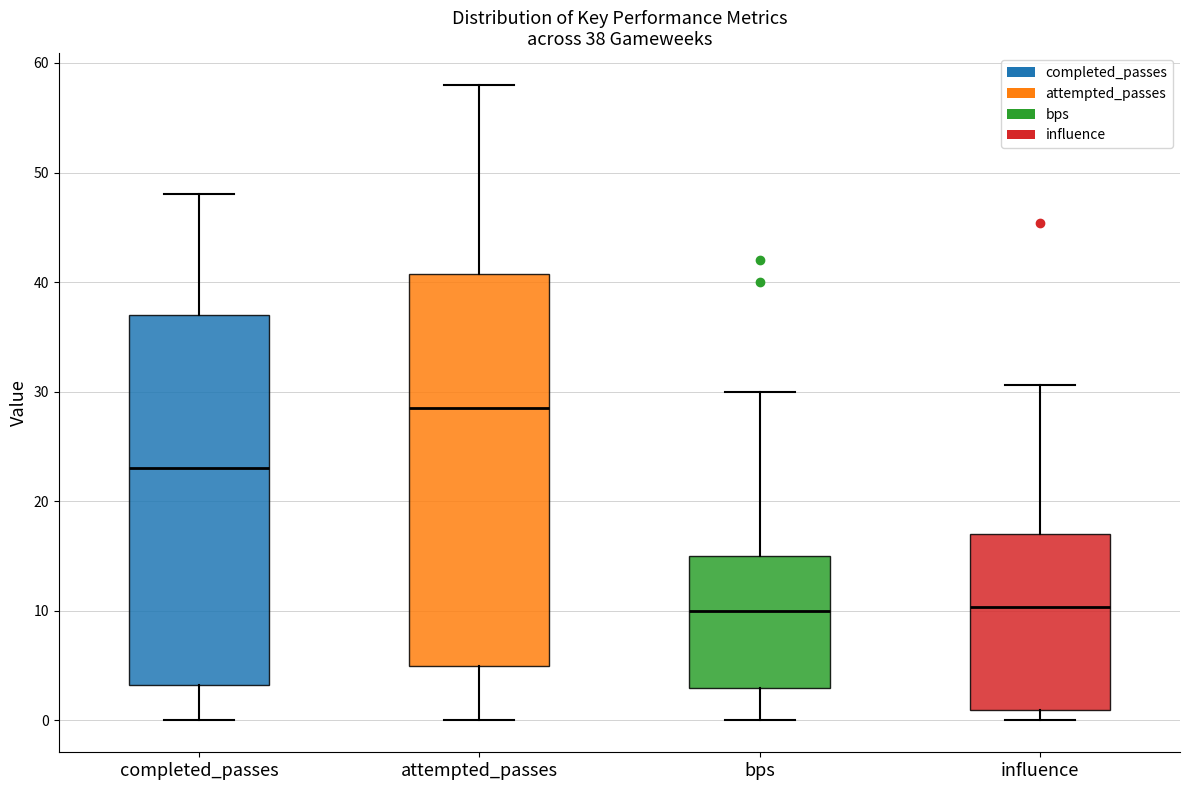

Which box's median line is the highest?

attempted_passes